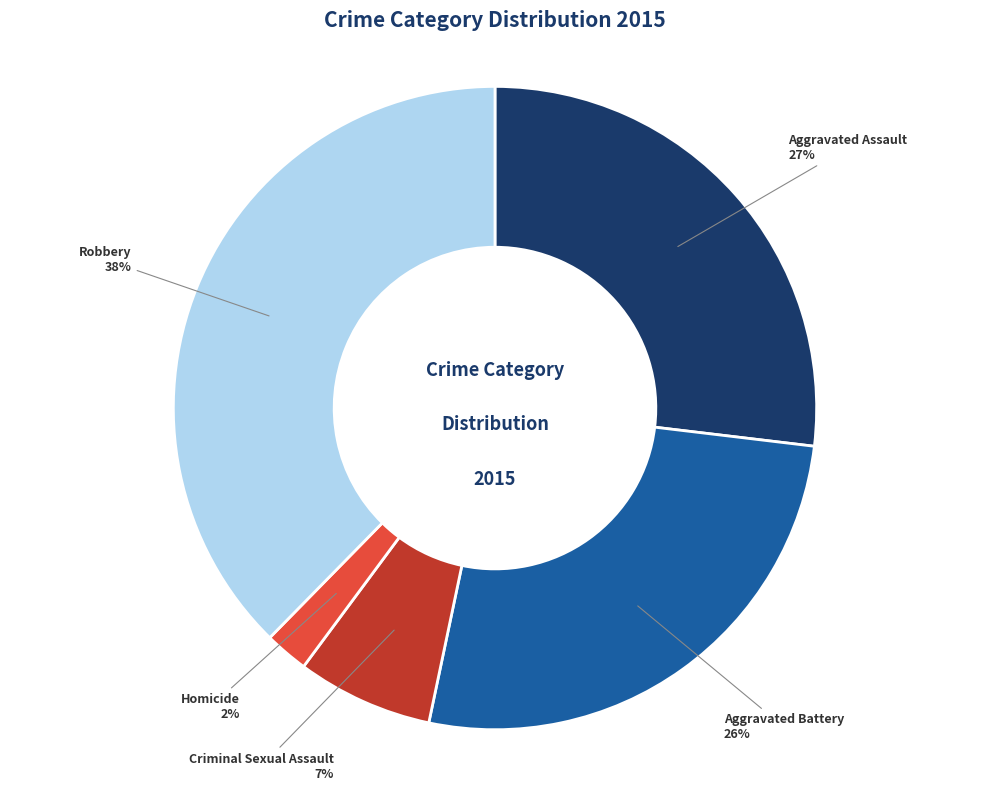

Is the sum of Aggravated Battery and Criminal Sexual Assault greater than half?

No